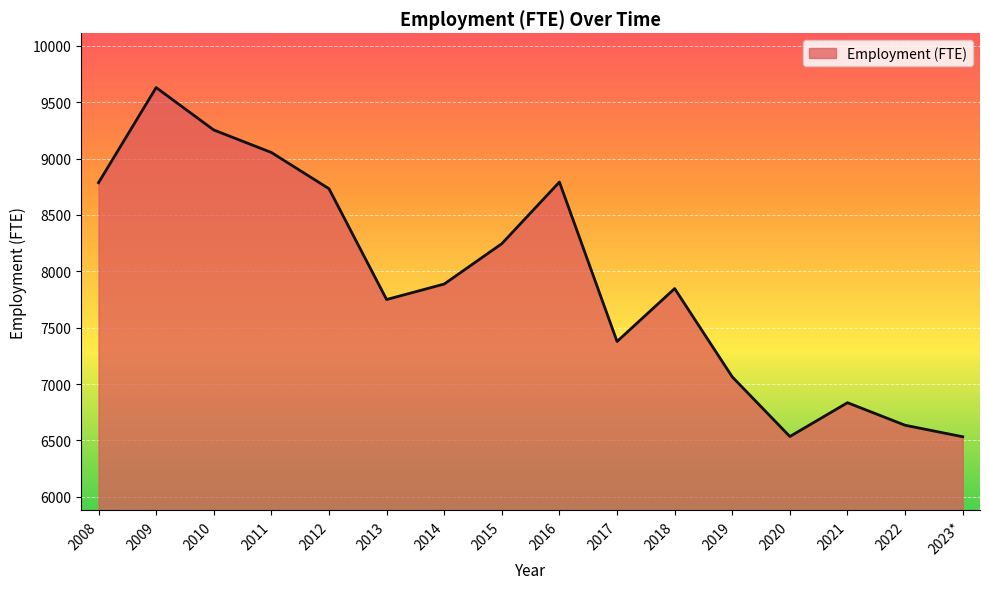

Is it true that the value at 2010 is 6235.2?

False